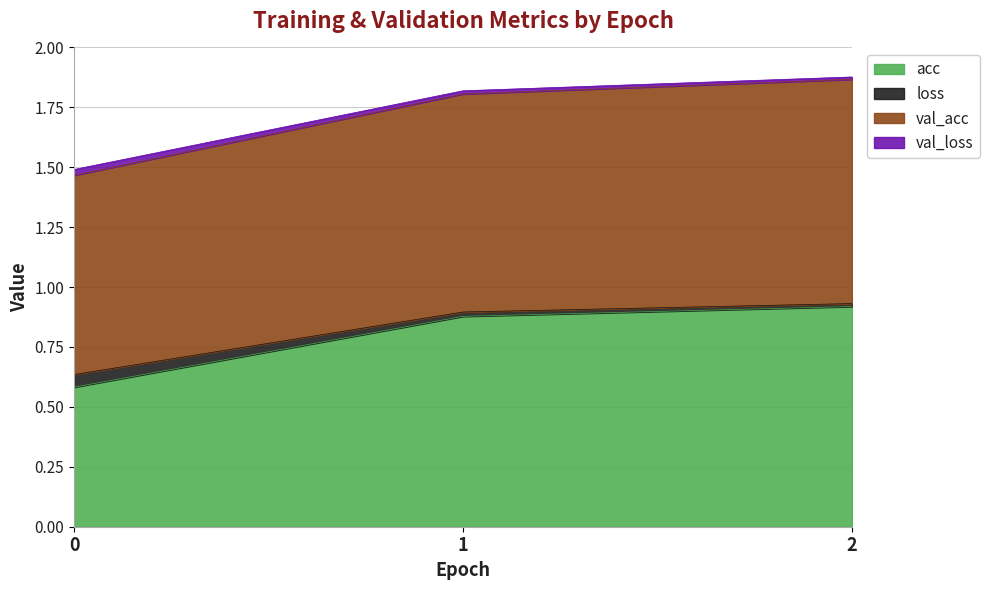

Does the chart display data point markers on the line(s)?

No